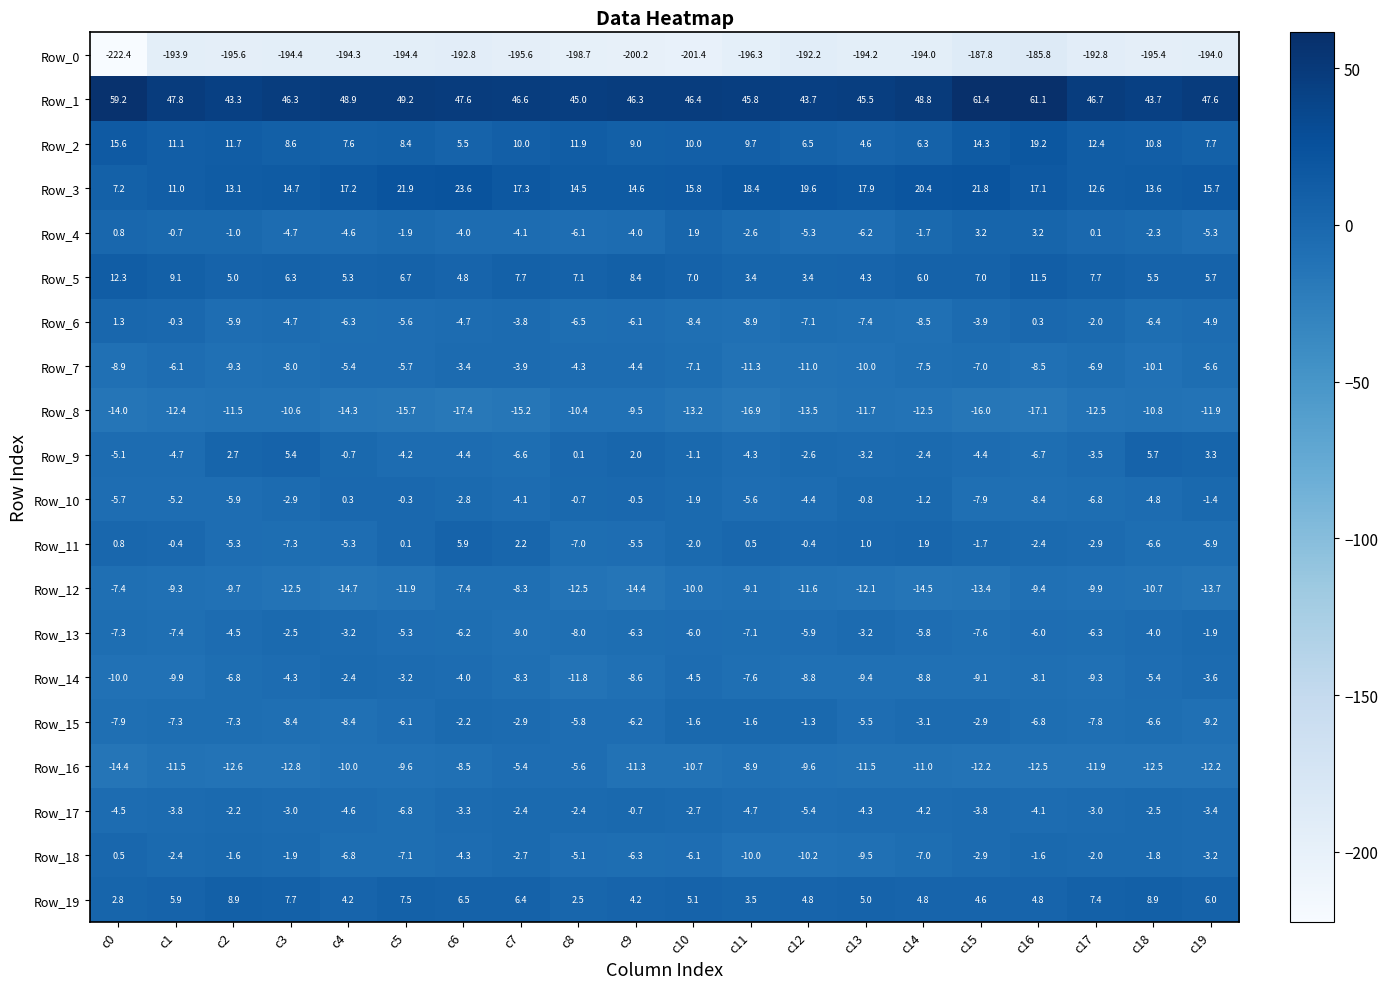

Which label corresponds to the smallest value in the chart?

c0